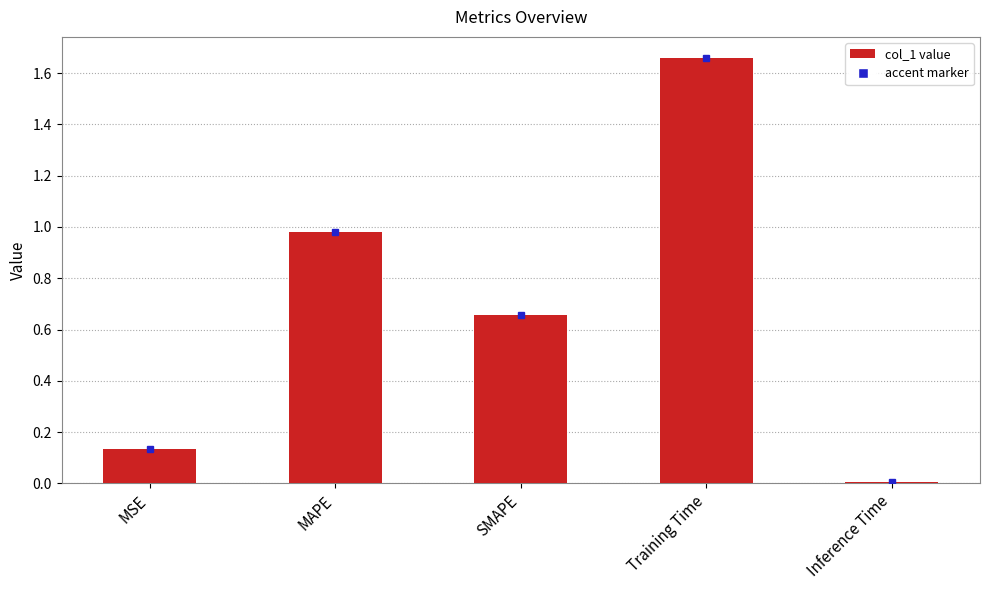

Rank the categories by value from lowest to highest.

Inference Time, MSE, SMAPE, MAPE, Training Time